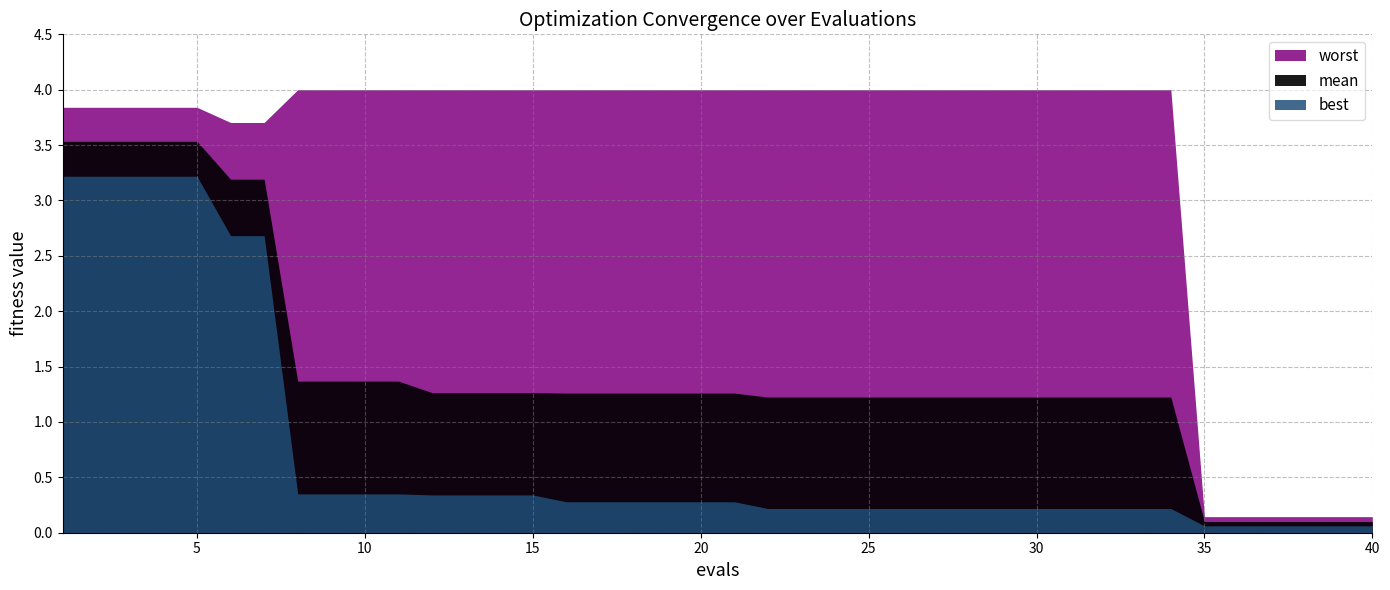

Where is mean nearest to the value 1?

22